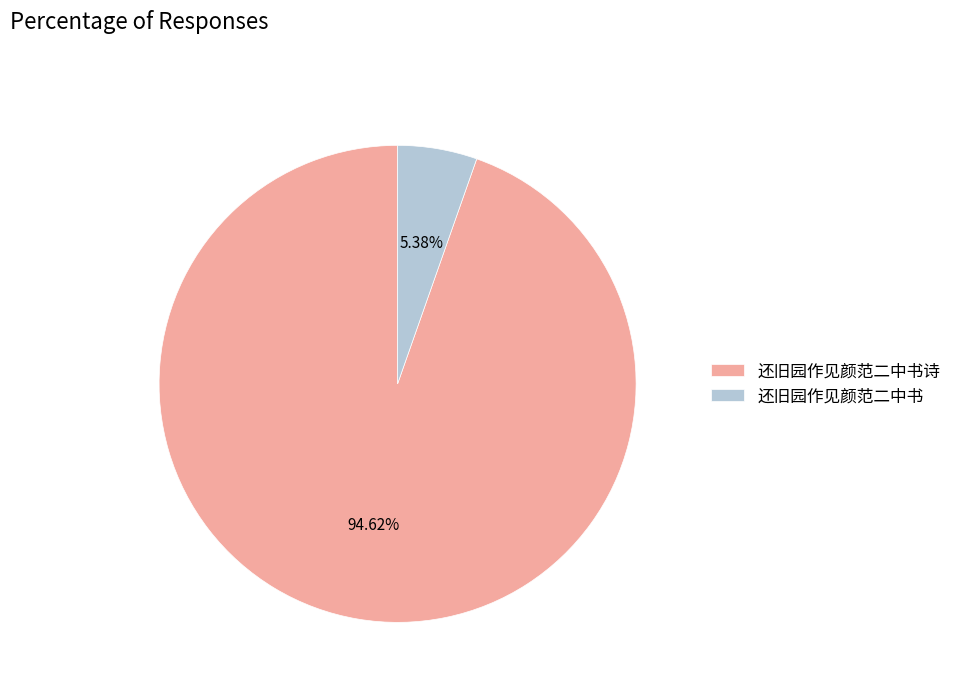

How many segments does this pie chart have?

2